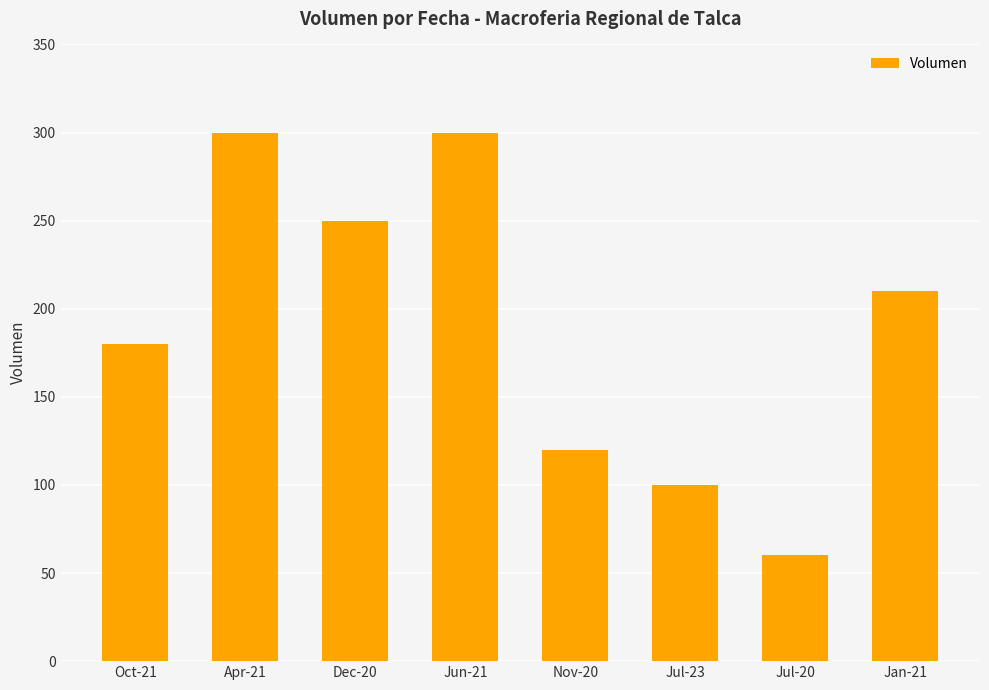

What is the minimum value shown in the chart?

60